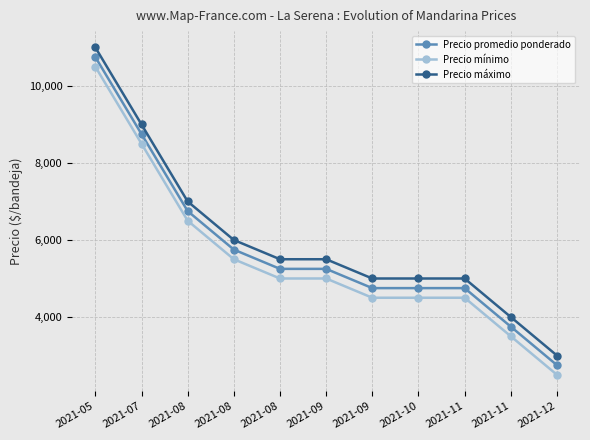

What is the approximate value of Precio promedio ponderado at 2021-09?

4750